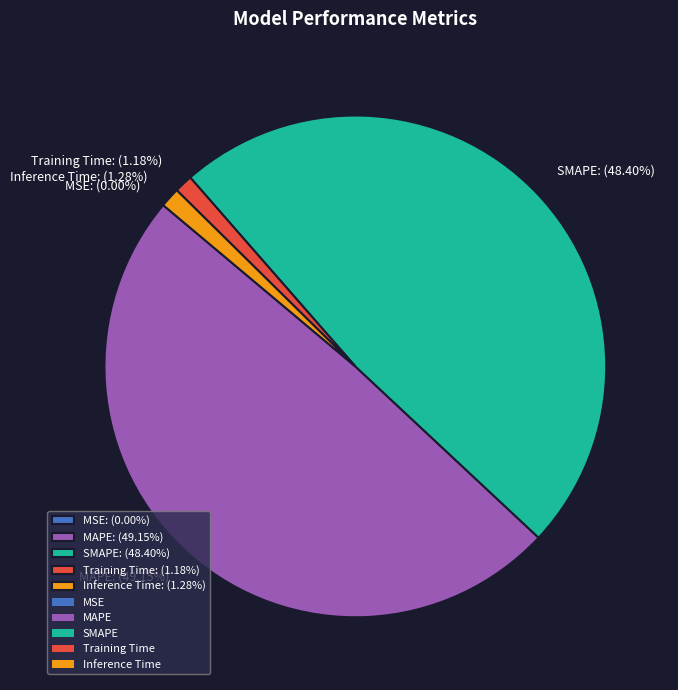

Which category has the biggest portion of the pie?

MAPE